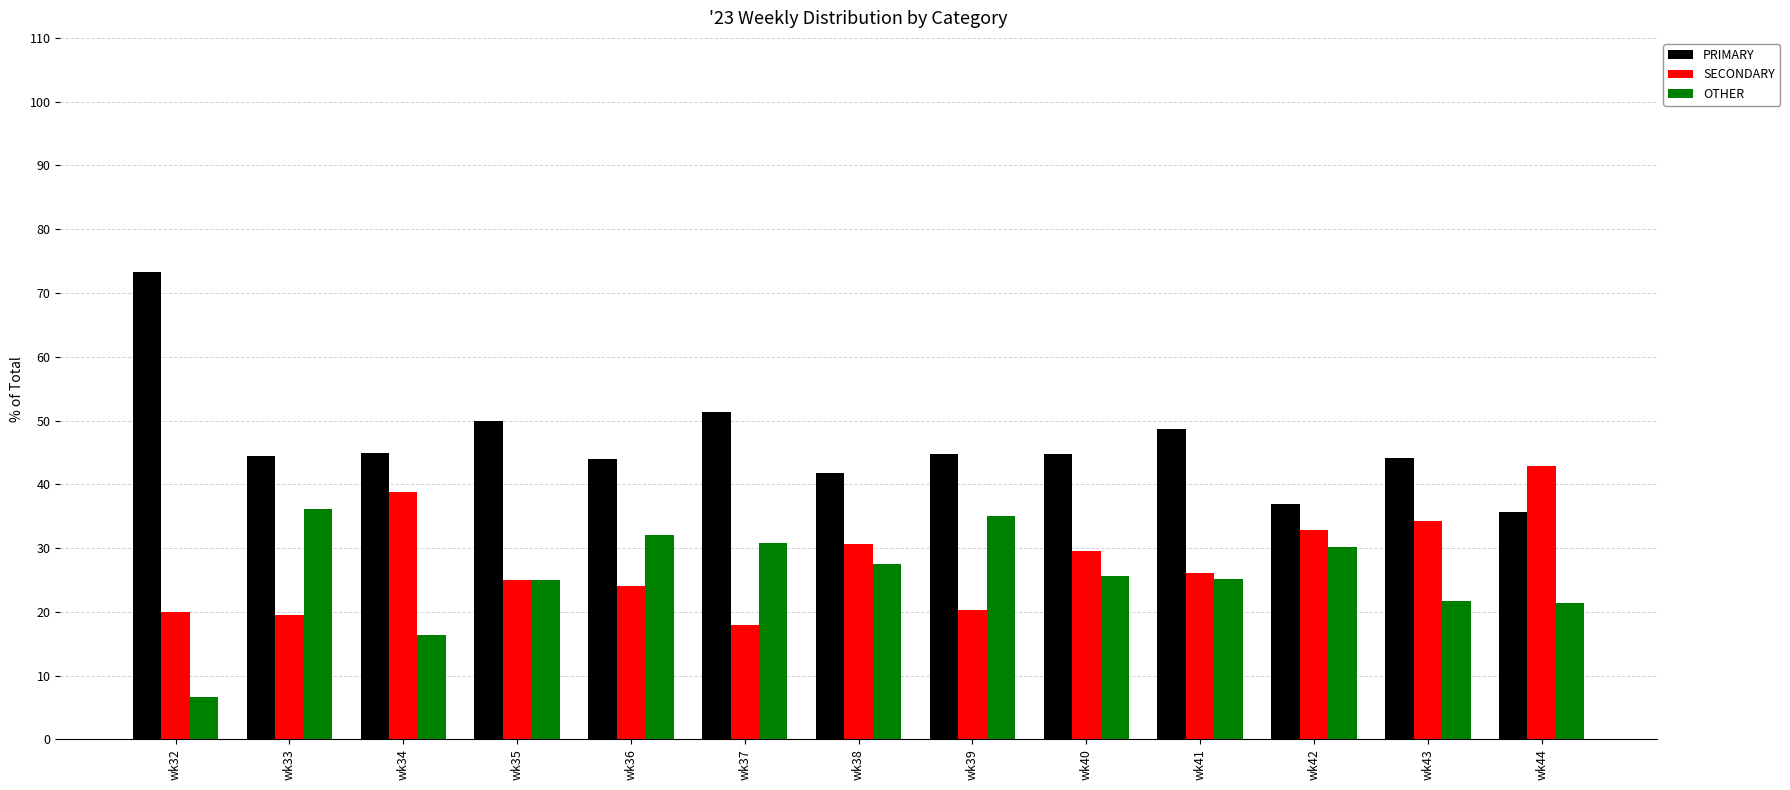

At how many categories does at least one series exceed 11?

13